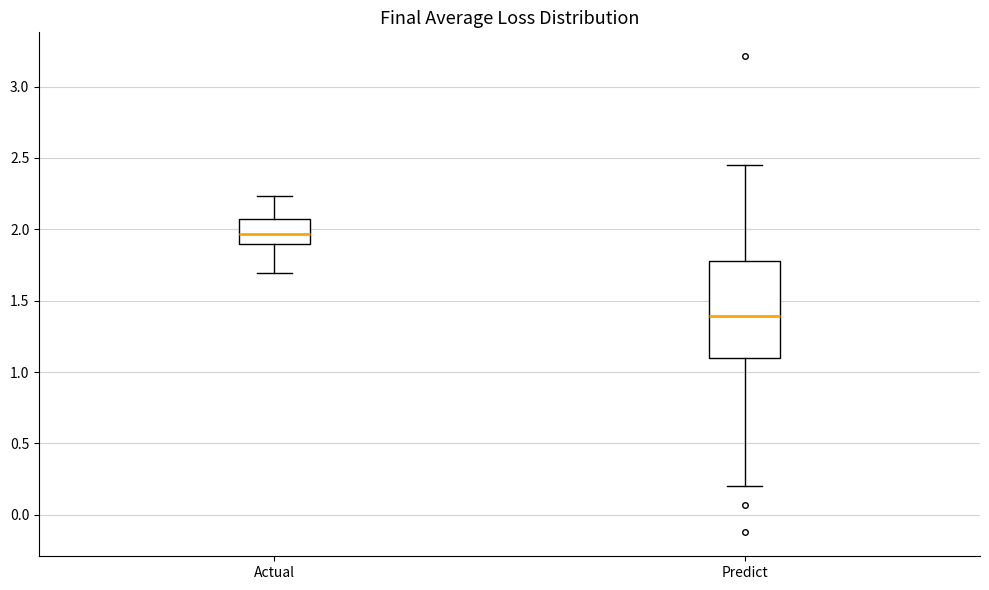

Which box is the tallest, from its lower edge to its upper edge?

Predict